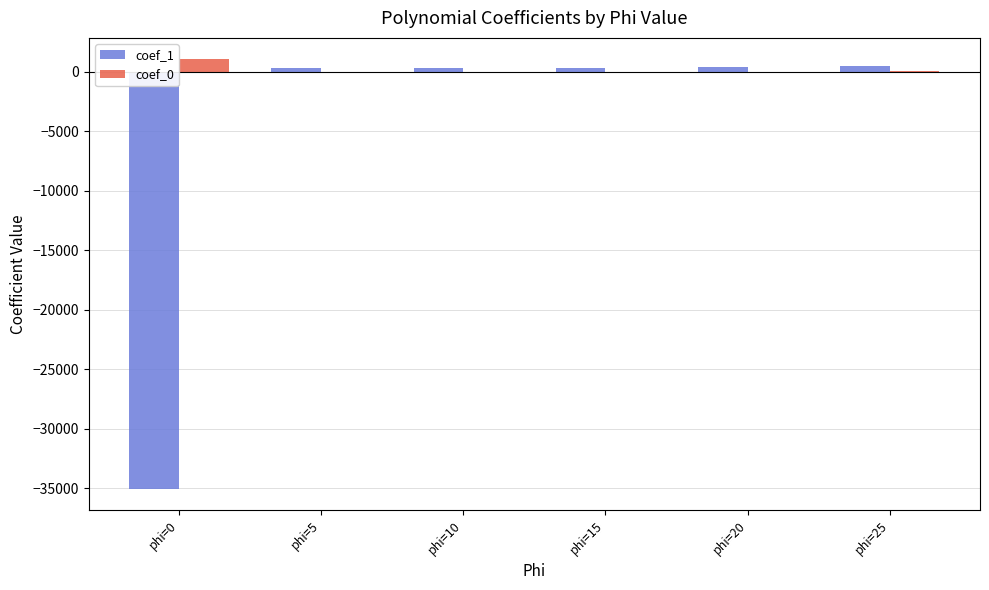

The coef_1 series shows -35063.7 at phi=0. True or false?

True